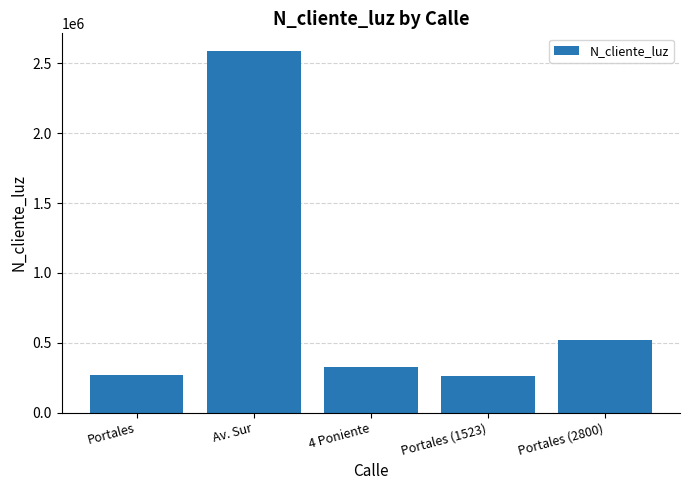

How many series are shown in this chart?

1